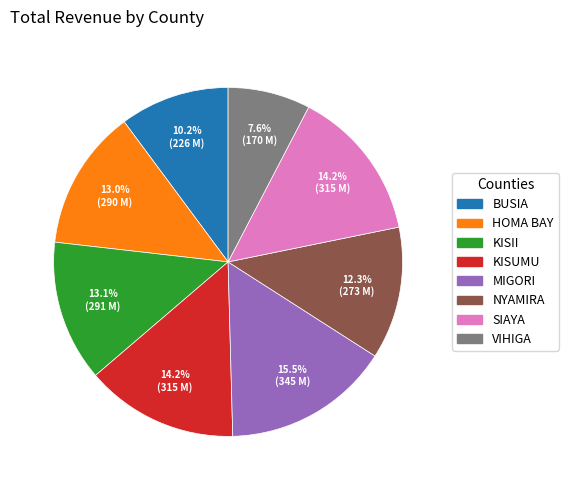

What is the ratio of the value at VIHIGA to the value at SIAYA?

0.5